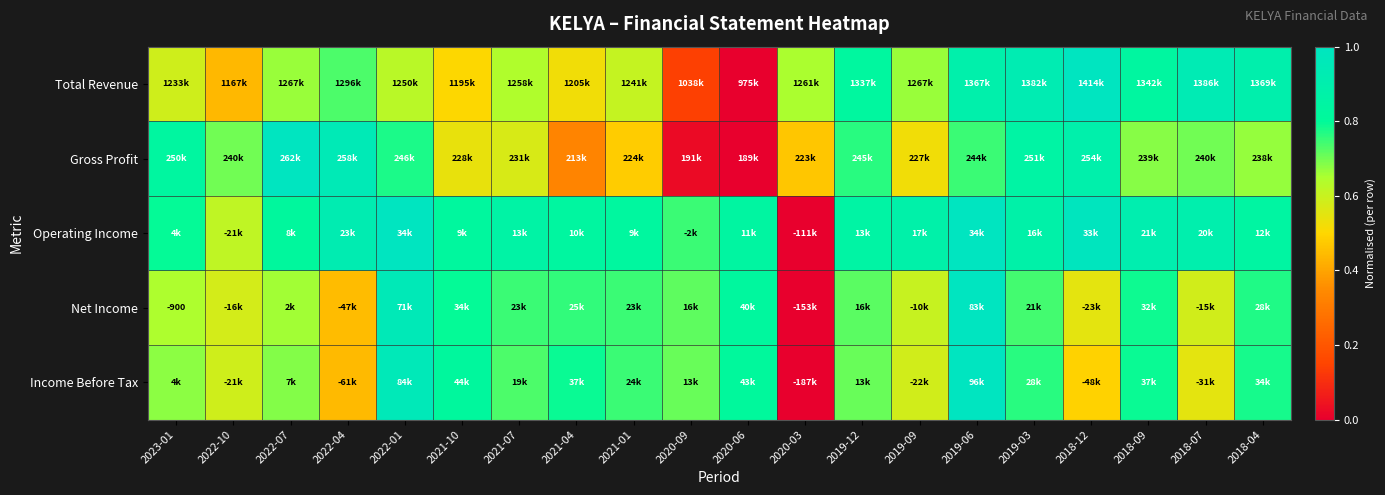

Is the value of Net Income at 2018-04 greater than the value of Operating Income at 2018-12?

No